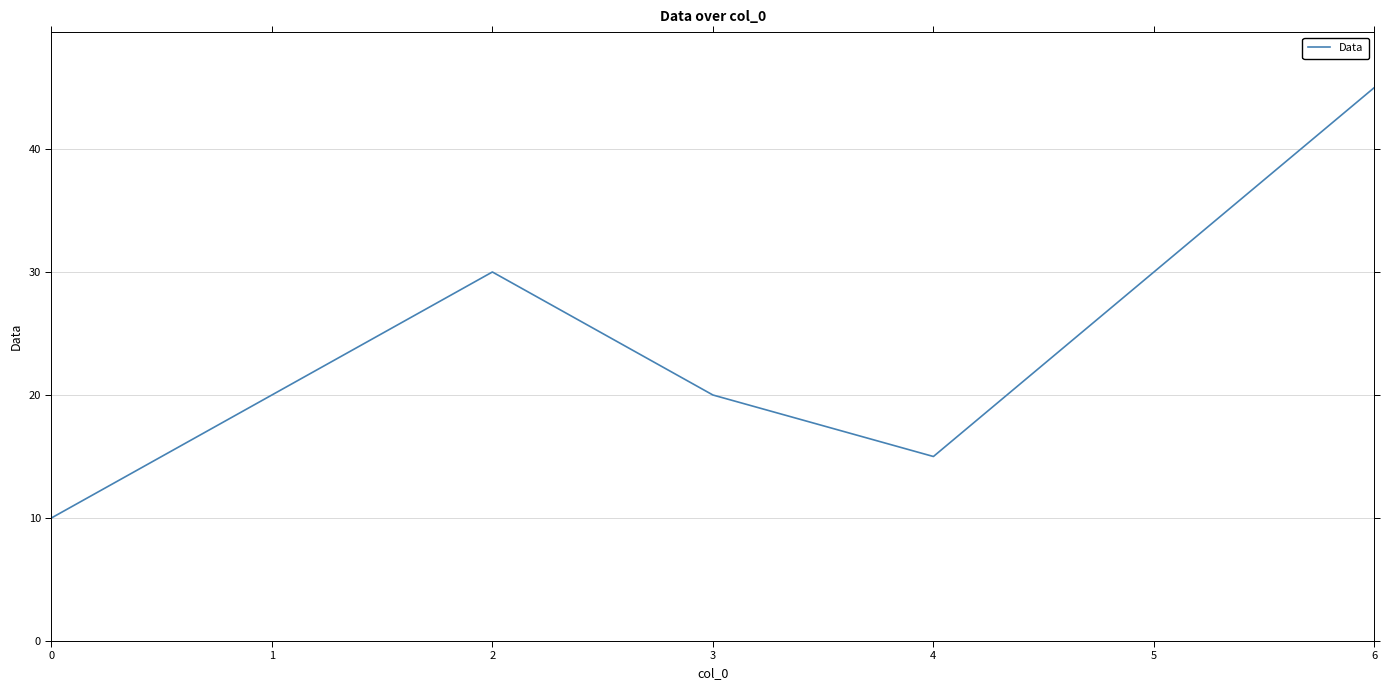

Which category has the highest value across all series?

6